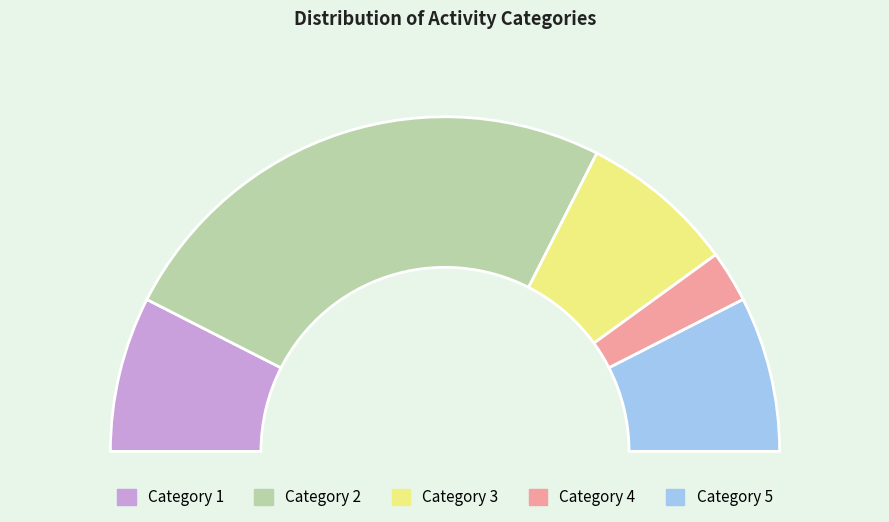

Count the number of slices in the pie.

5